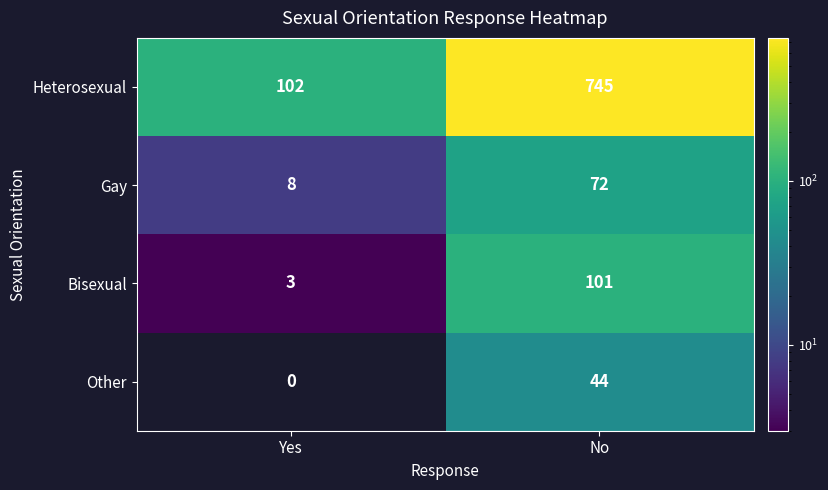

Reading right to left, transcribe all the data shown in this chart.

Heterosexual: 745	102
Gay: 72	8
Bisexual: 101	3
Other: 44	0